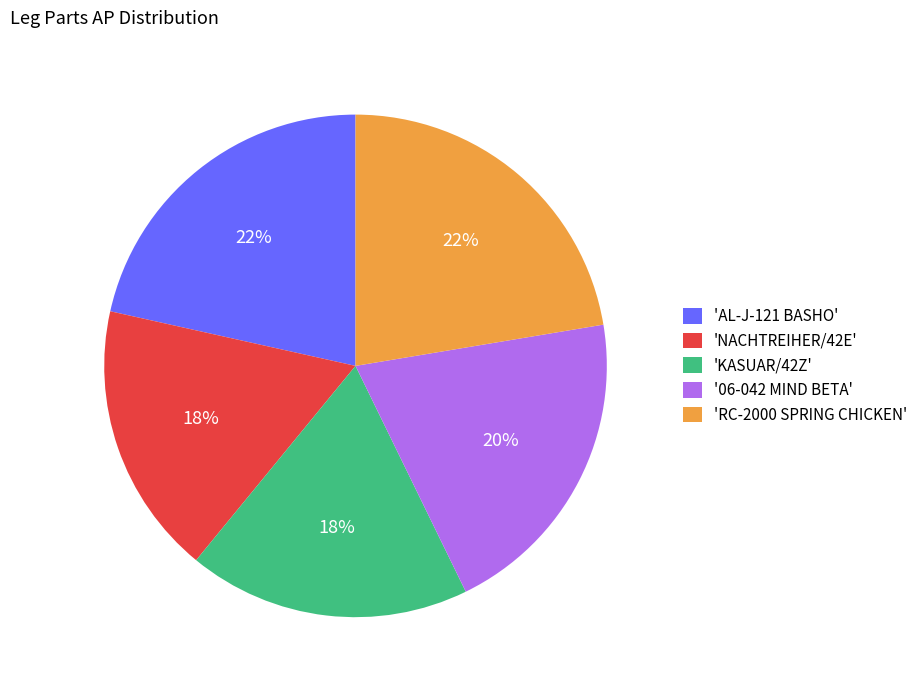

What percentage is the 'NACHTREIHER/42E' slice, to the nearest percent?

18%